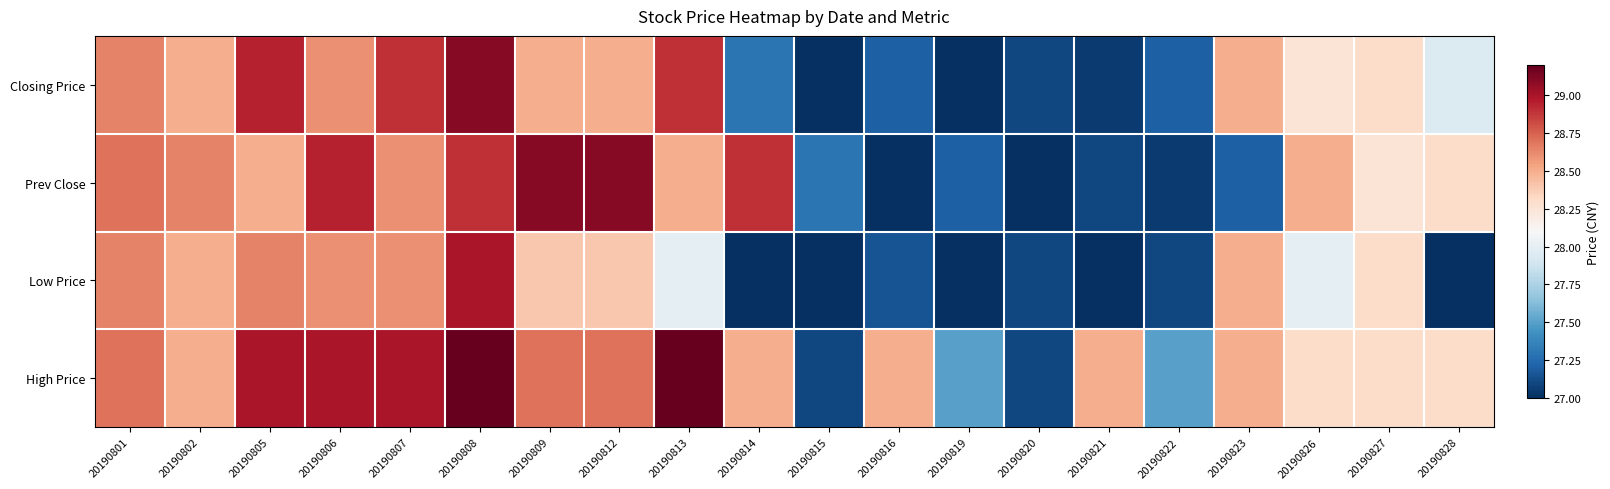

List the series in order of their peak value, lowest first.

Low Price, Closing Price, Prev Close, High Price